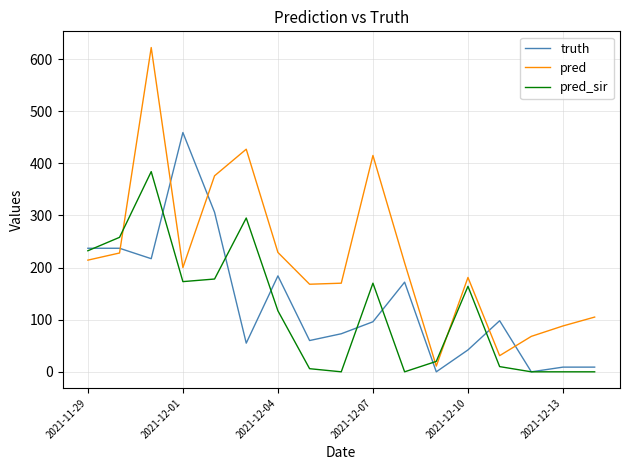

Does the chart display data point markers on the line(s)?

No